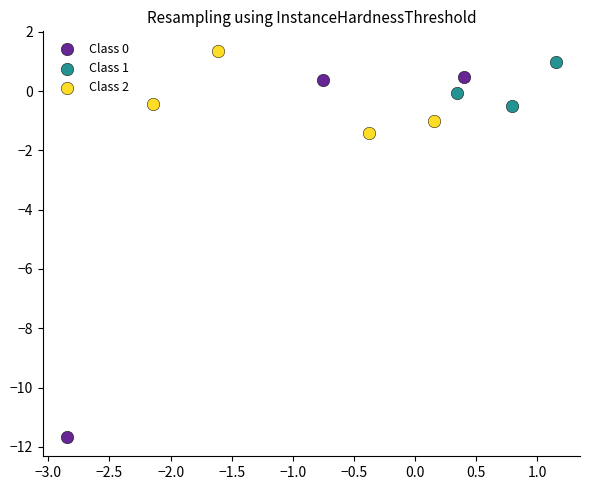

Which series reaches the minimum Y coordinate?

Class 0